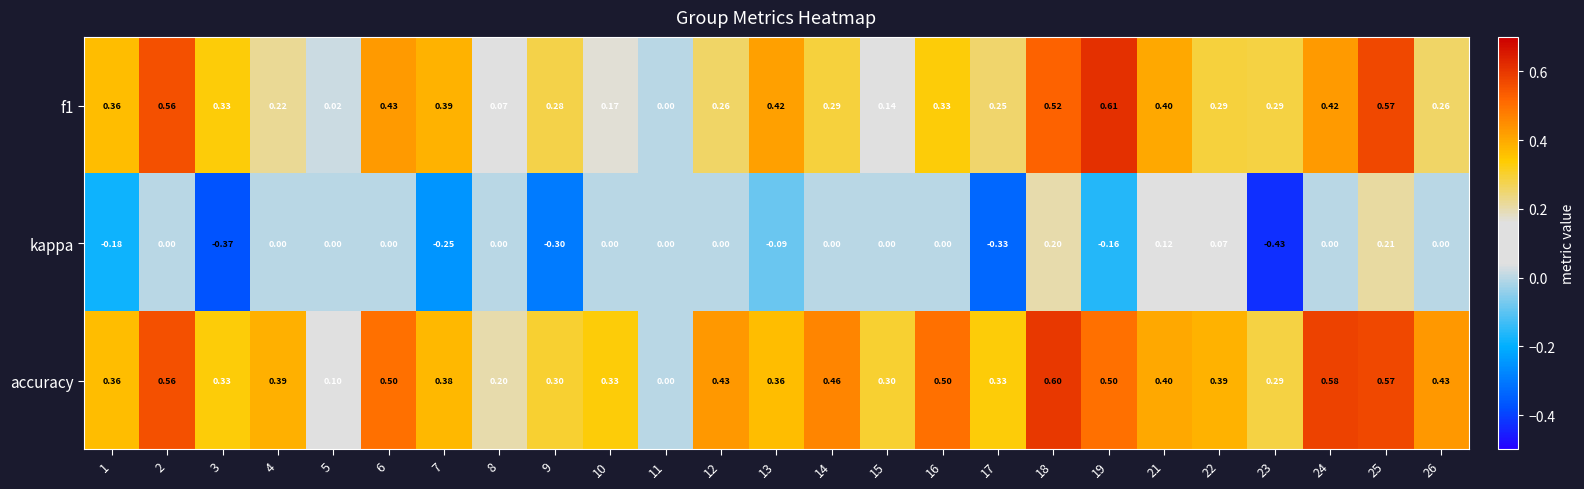

Which series has the largest total across all categories?

accuracy